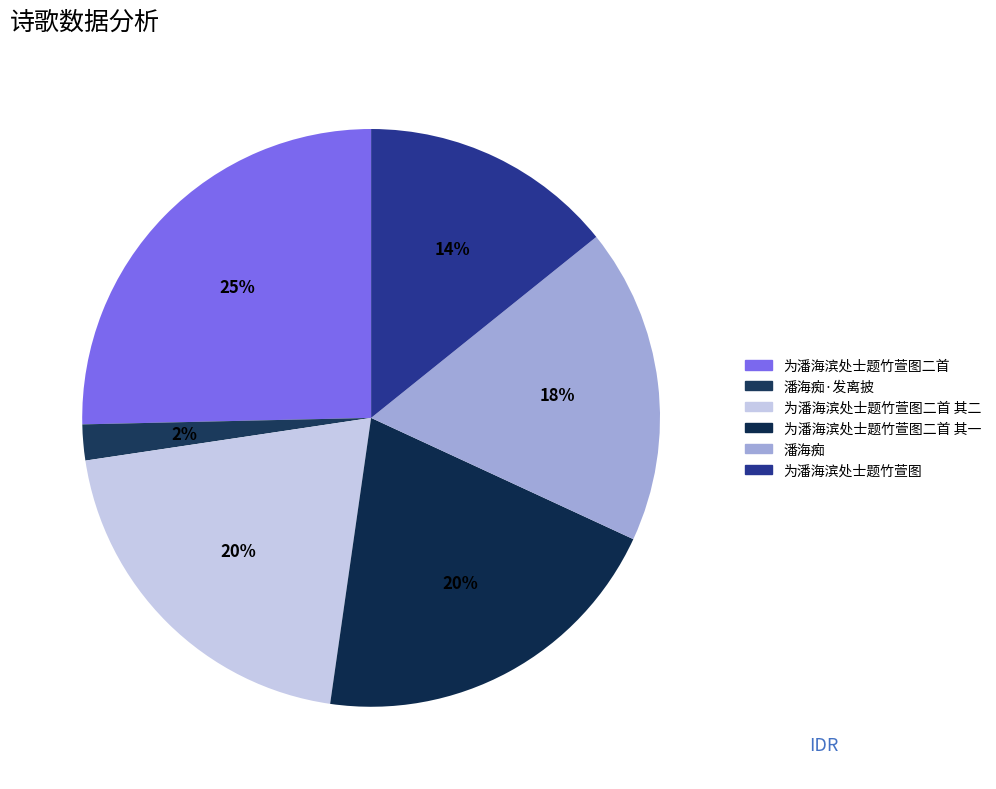

Count the number of slices in the pie.

6